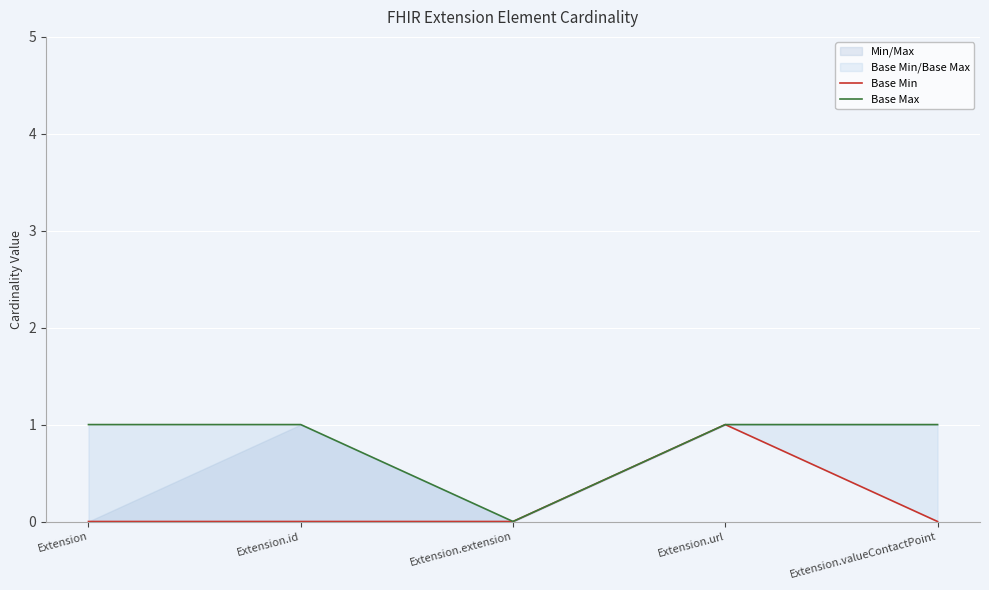

Rank the series at Extension.valueContactPoint from lowest to highest value.

Base Min, Base Max